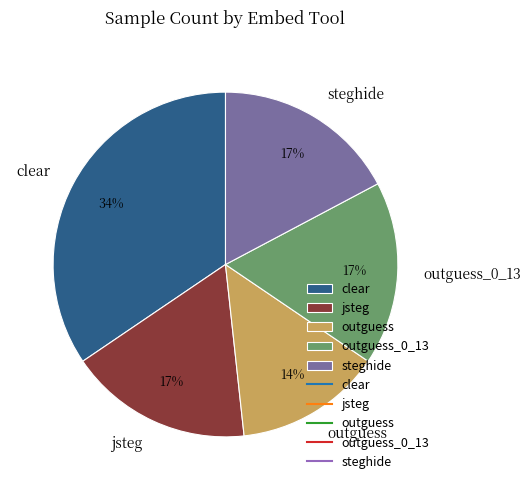

Is it true that jsteg is 24% of the pie?

False